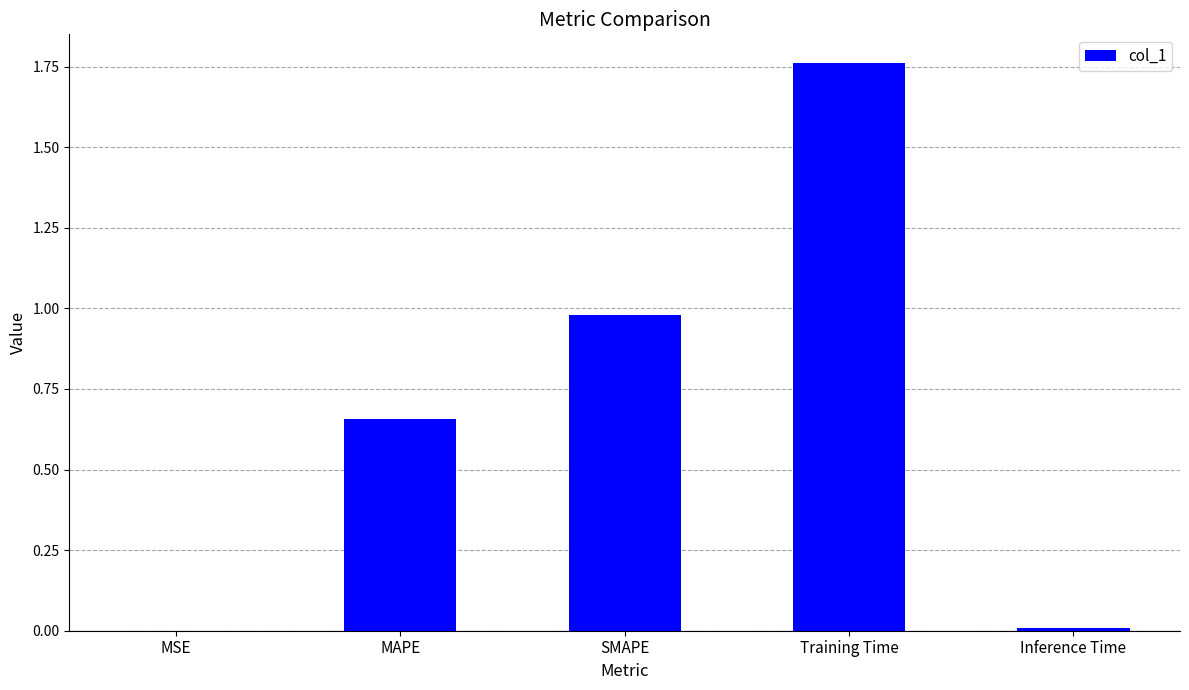

At which category does the chart reach its peak across all series?

Training Time